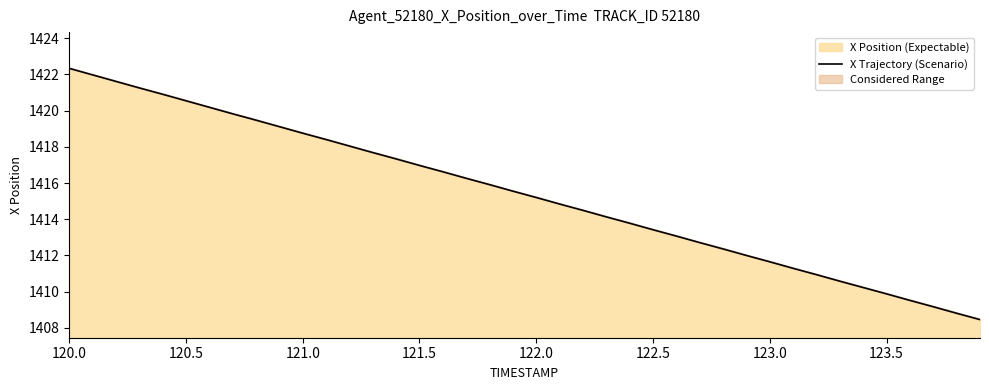

Is it true that X Position (Expectable) equals 1415.2 at 122.0?

True